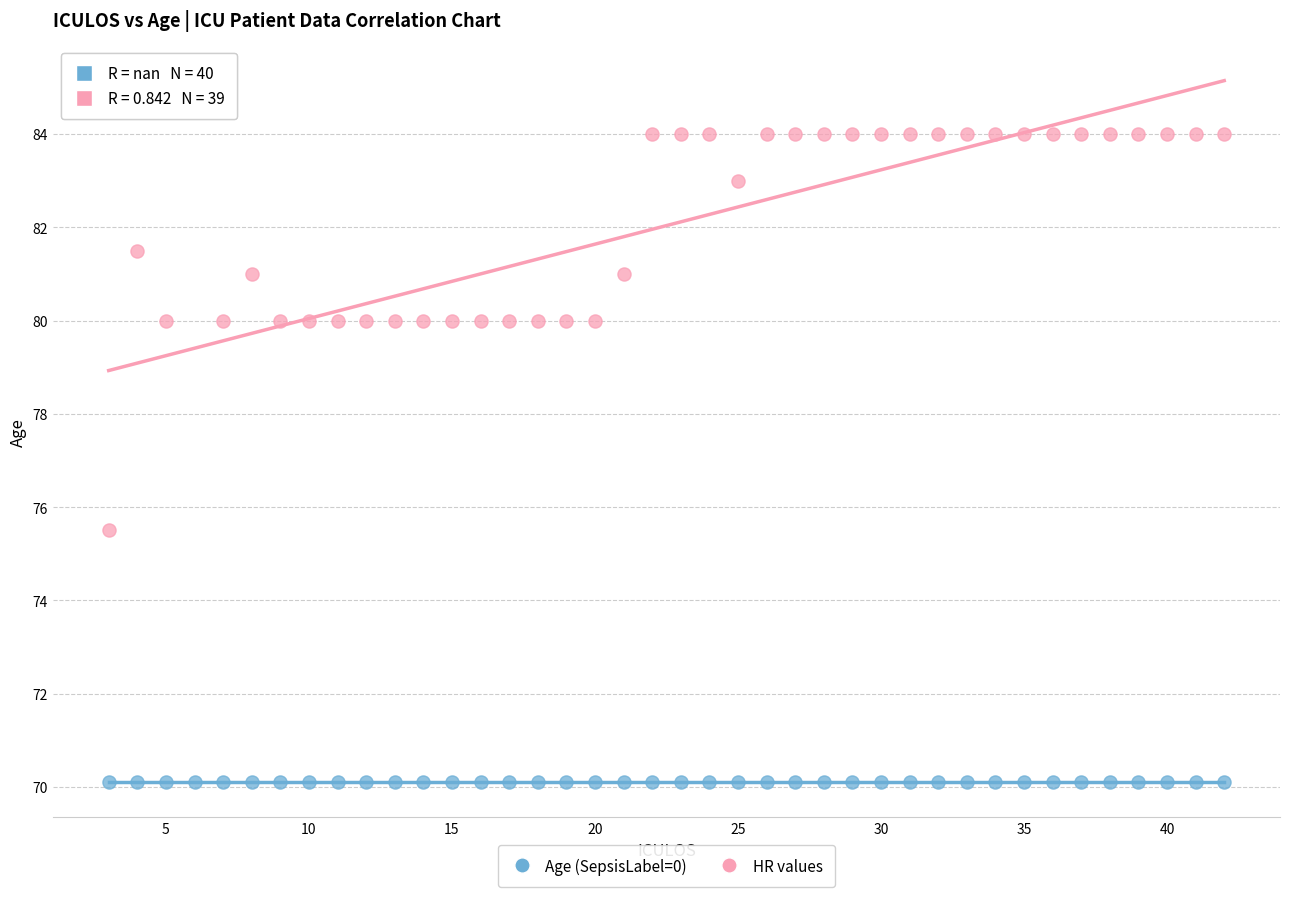

Which series reaches the minimum Y coordinate?

Age (SepsisLabel=0)